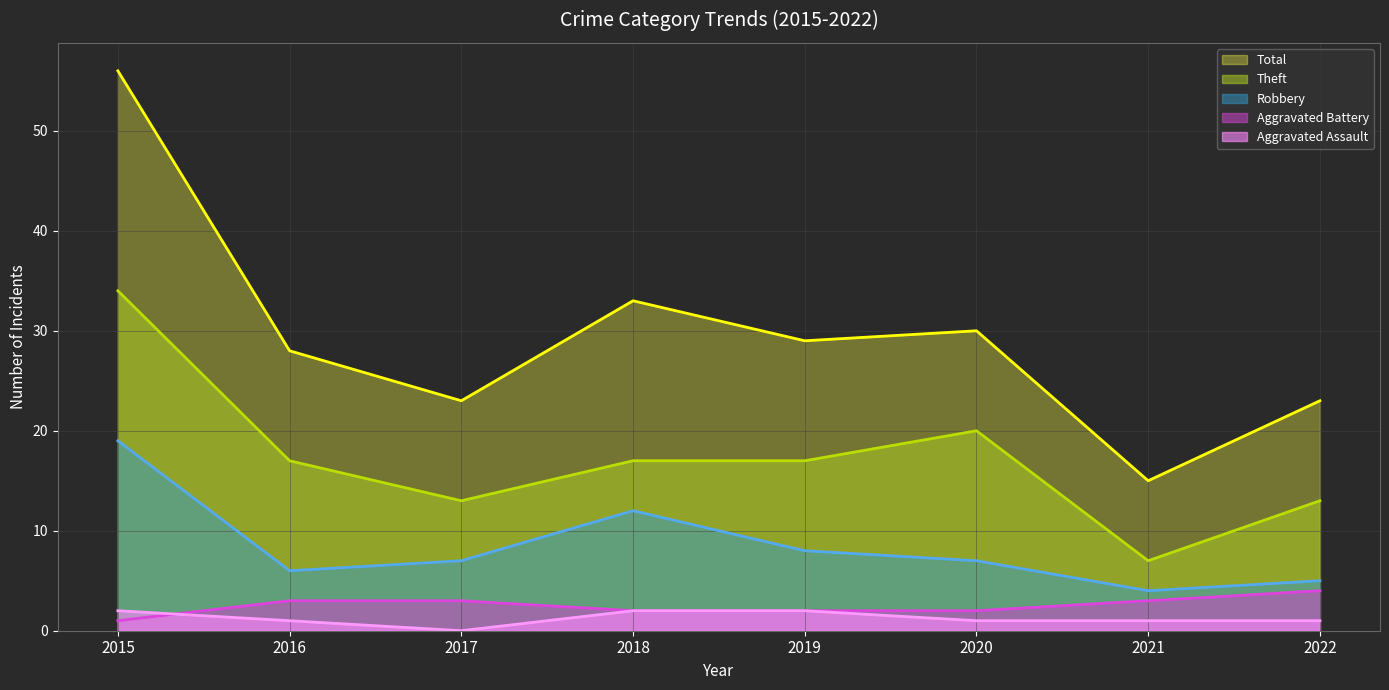

Is the value of Theft (line) at 2020 greater than the value of Robbery (line) at 2020?

Yes